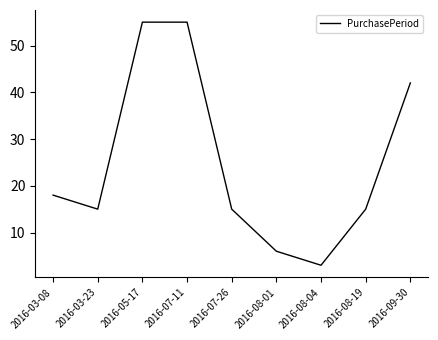

Where is the data nearest to the value 29?

2016-03-08